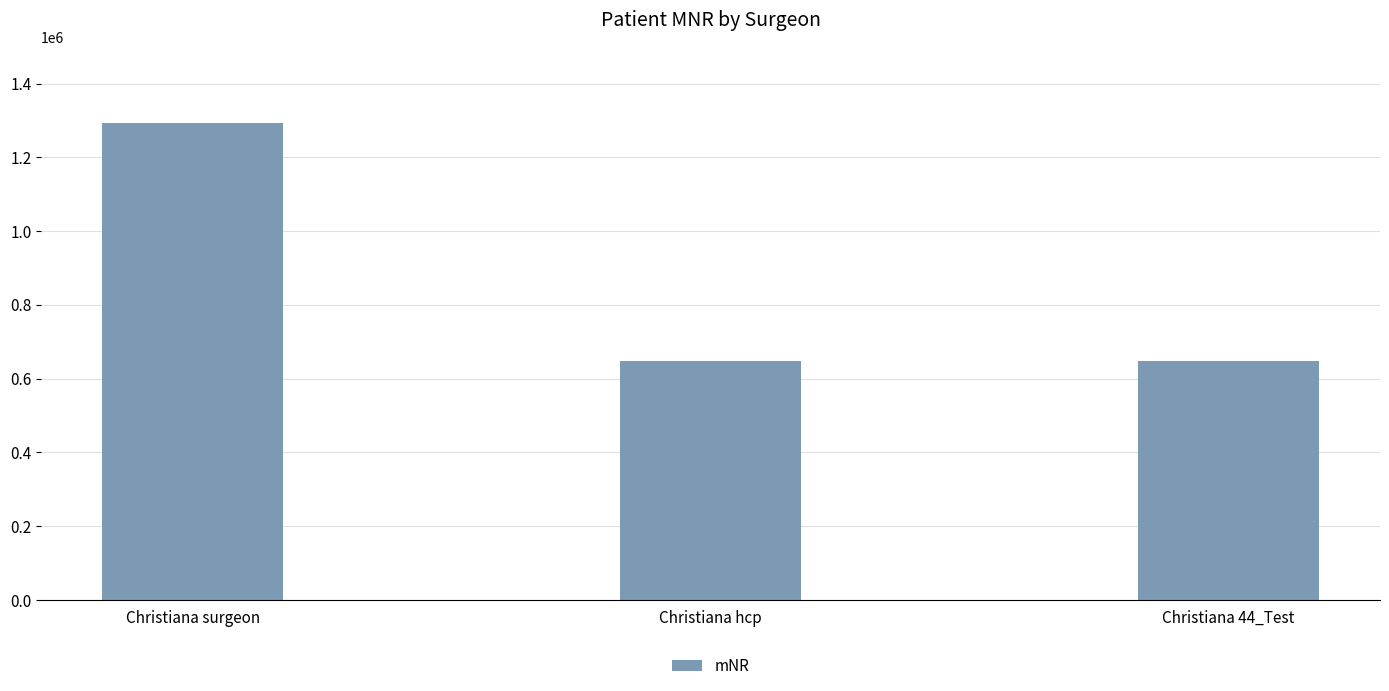

How many bars are there in total?

3